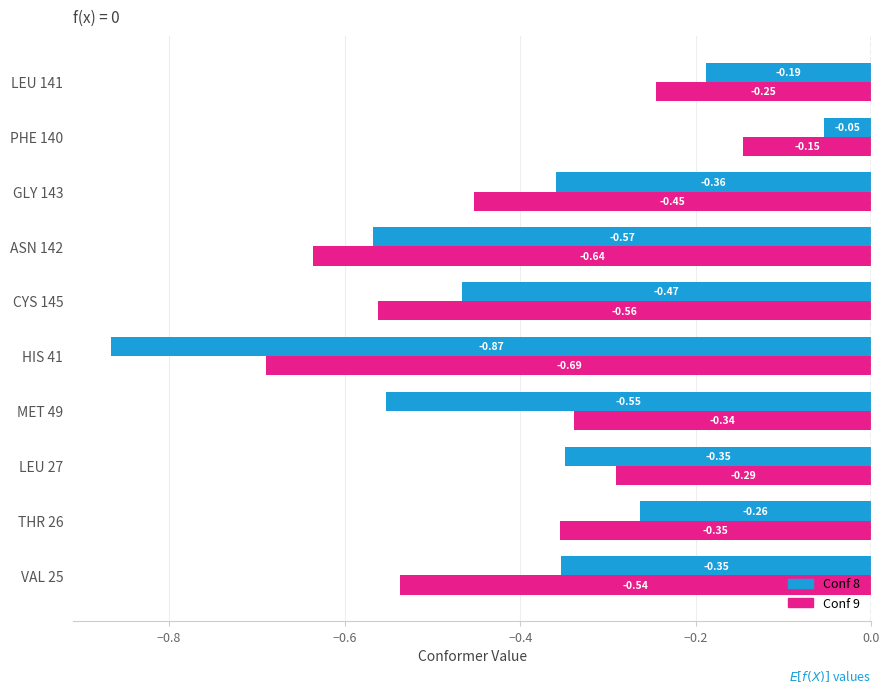

Which series has the largest total across all categories?

Conf 8